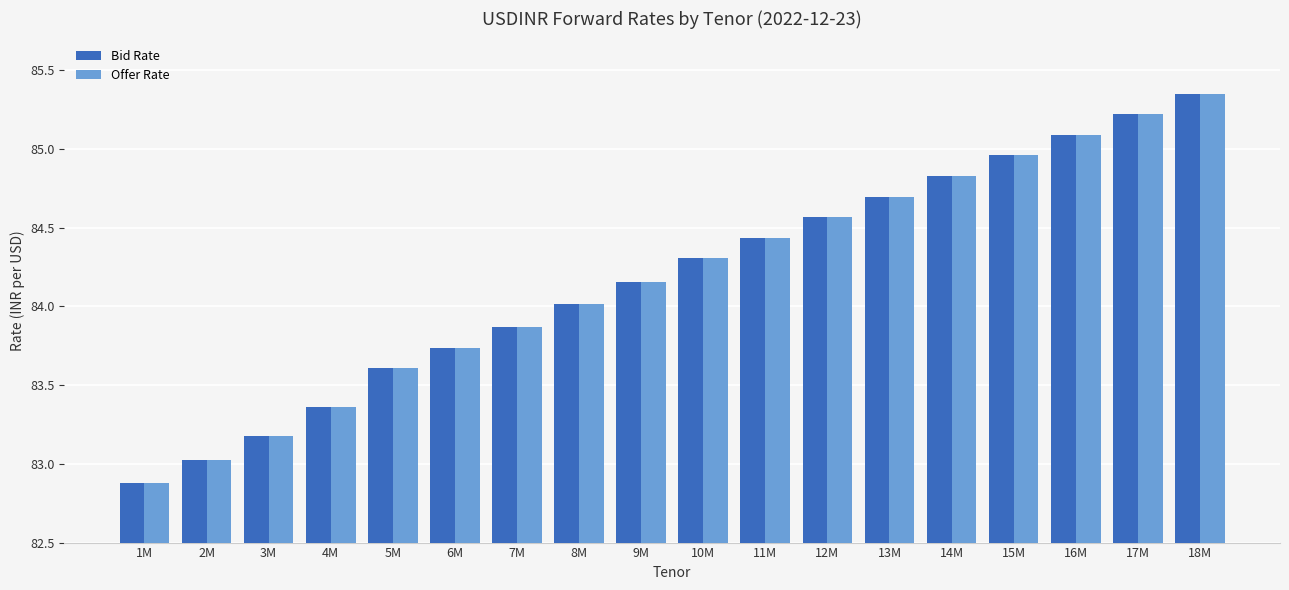

What is the difference between the Bid Rate values at 11M and 4M?

1.1